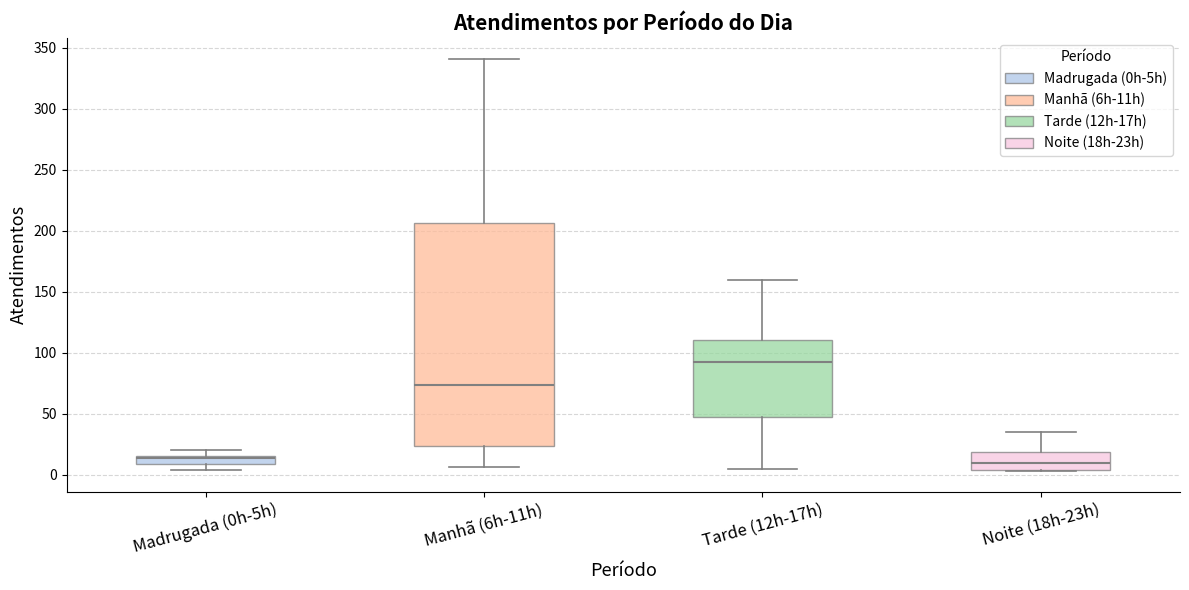

Where is the upper edge of the box for Noite (18h-23h) on the y-axis? The values are not printed on the chart, so give them approximately, as read against the axis.

20